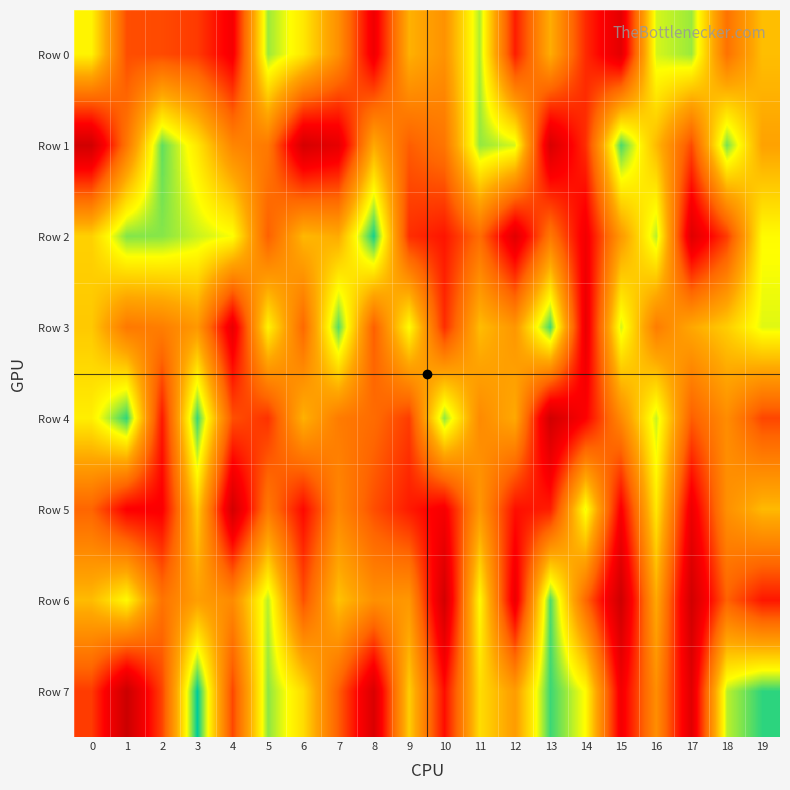

What is the total value across all series at 17?

2563785